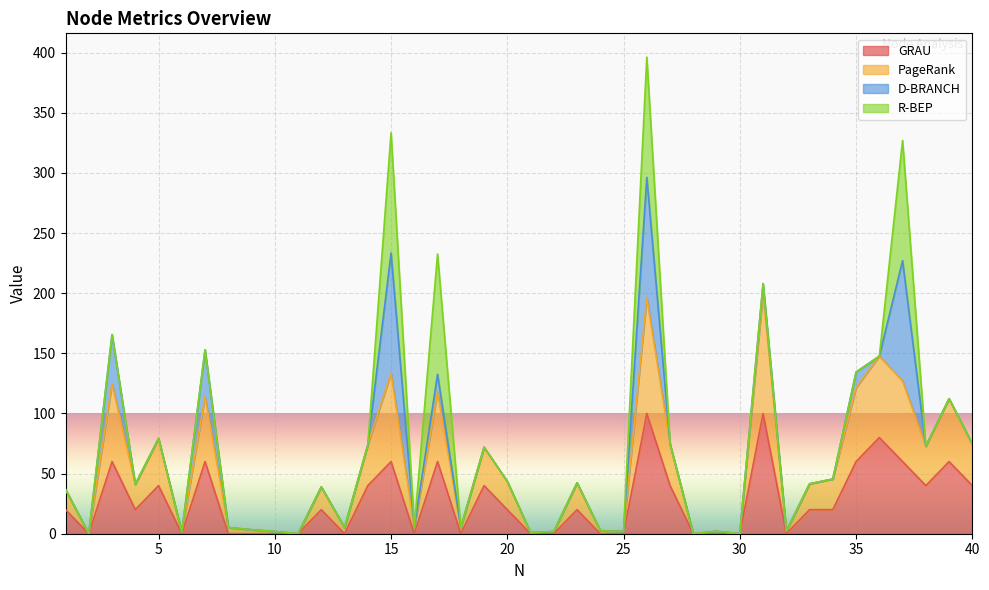

Which category has the lowest value across all series?

11